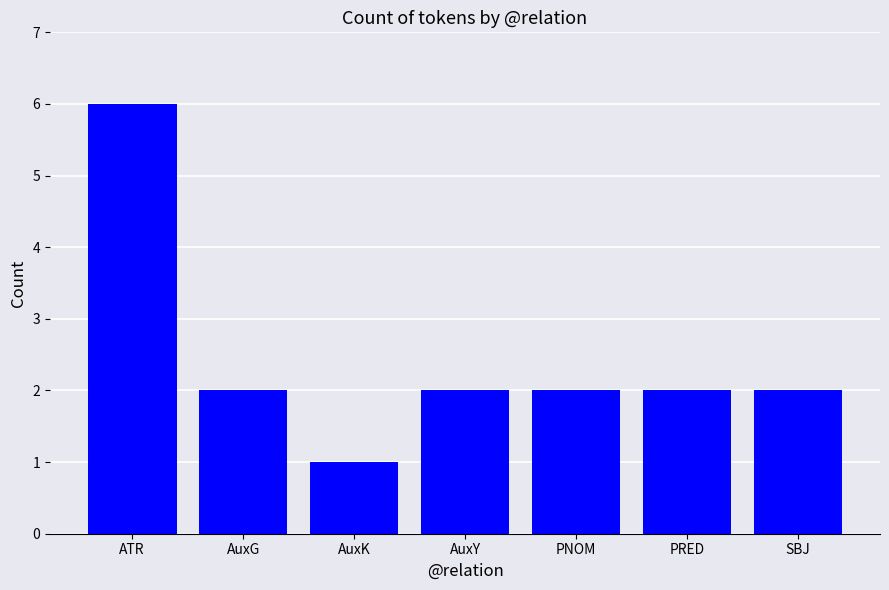

Does the chart contain stacked bars?

No